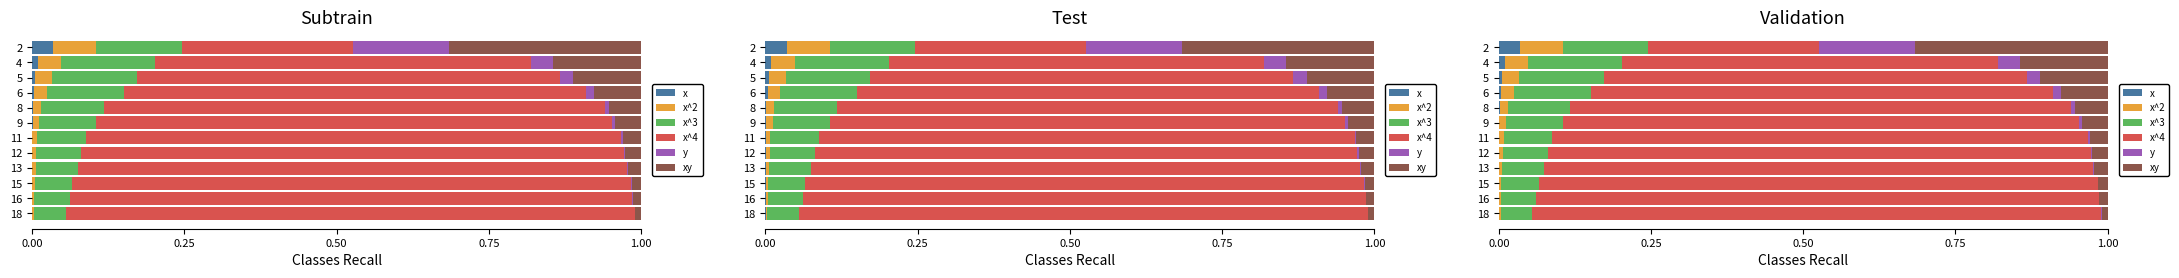

Rank the series at 13 from highest to lowest value.

x^4, x^3, xy, x^2, y, x